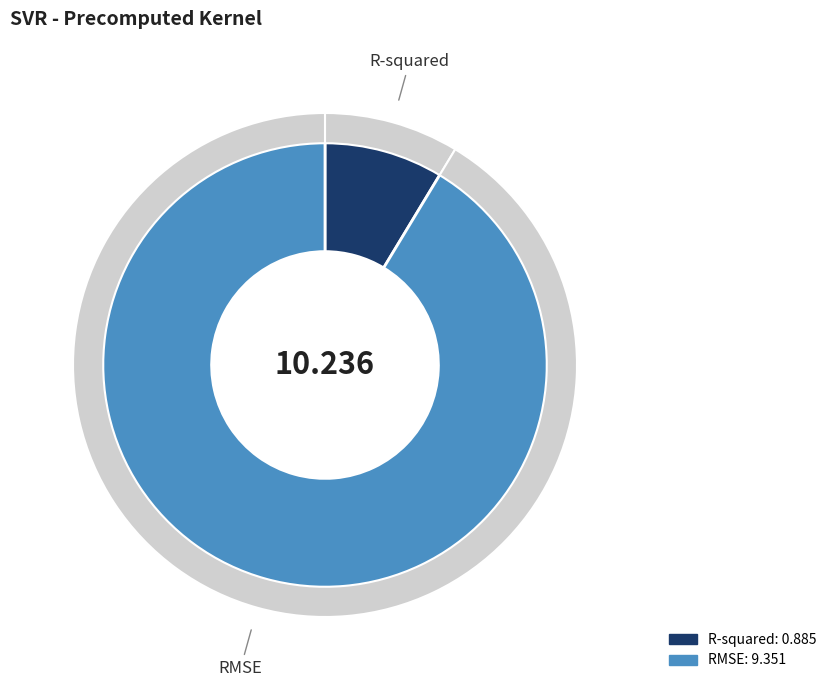

To the nearest percent, what is the difference between the largest and smallest slice percentages?

83%